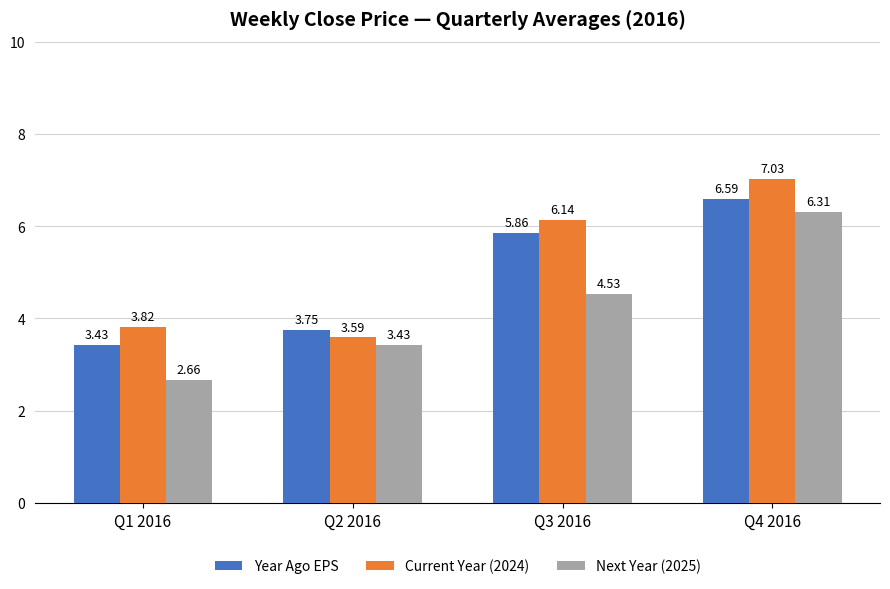

What is the spread (max minus min) of values at Q3 2016?

1.6